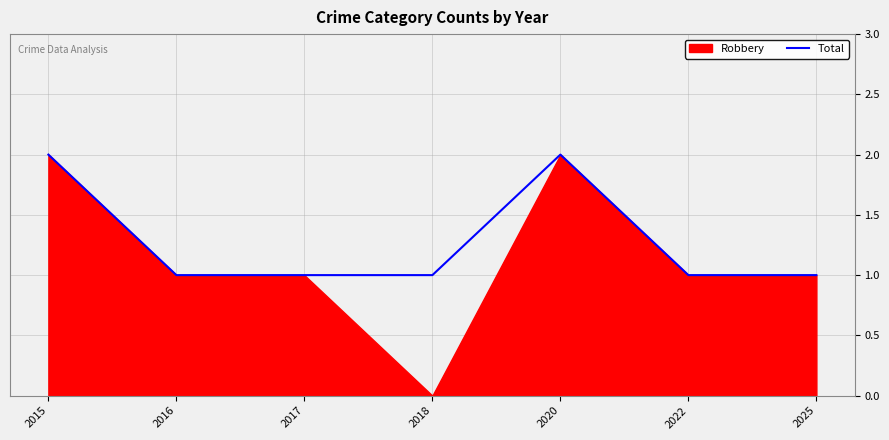

Reading right to left, what are all the values shown in this chart?

2025=1	2022=1	2020=2	2018=1	2017=1	2016=1	2015=2